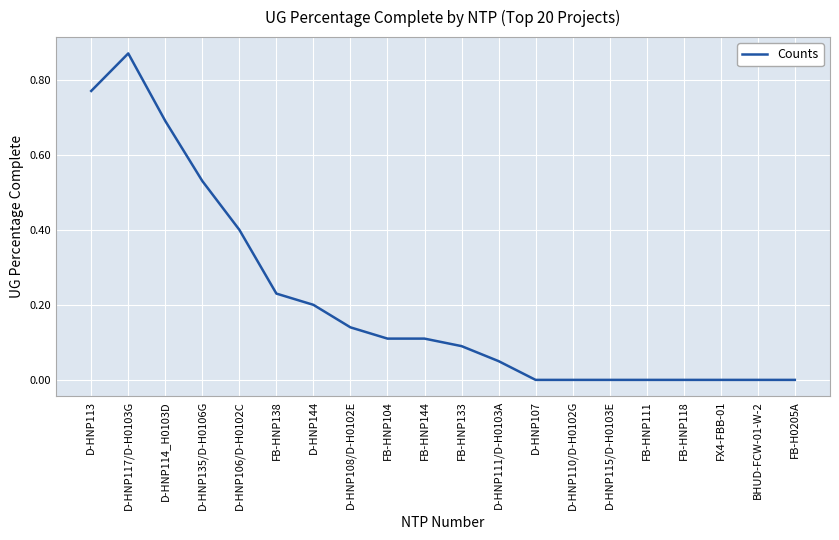

What is the change in value from D-HNP135/D-H0106G to FB-H0205A?

-0.5